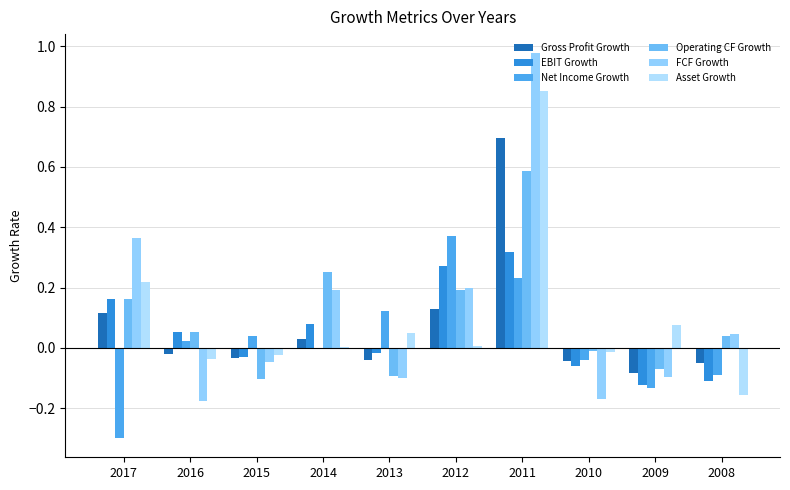

What is the difference between the second highest and second lowest values in the Gross Profit Growth series?

0.2